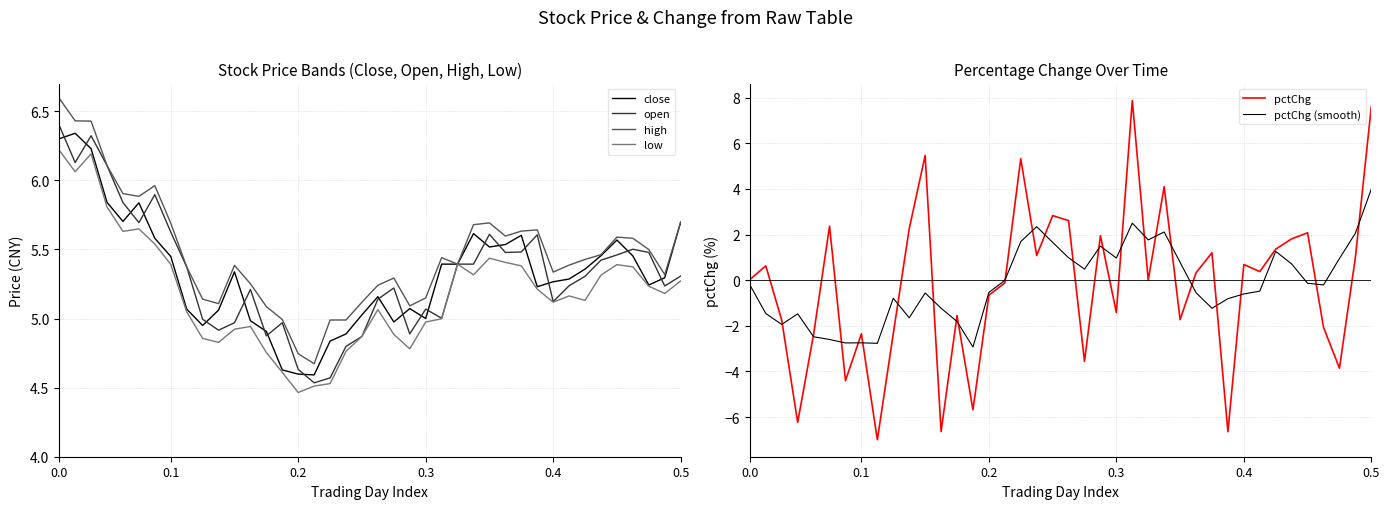

In high, how many points are lower than both neighbors (excluding endpoints)?

8